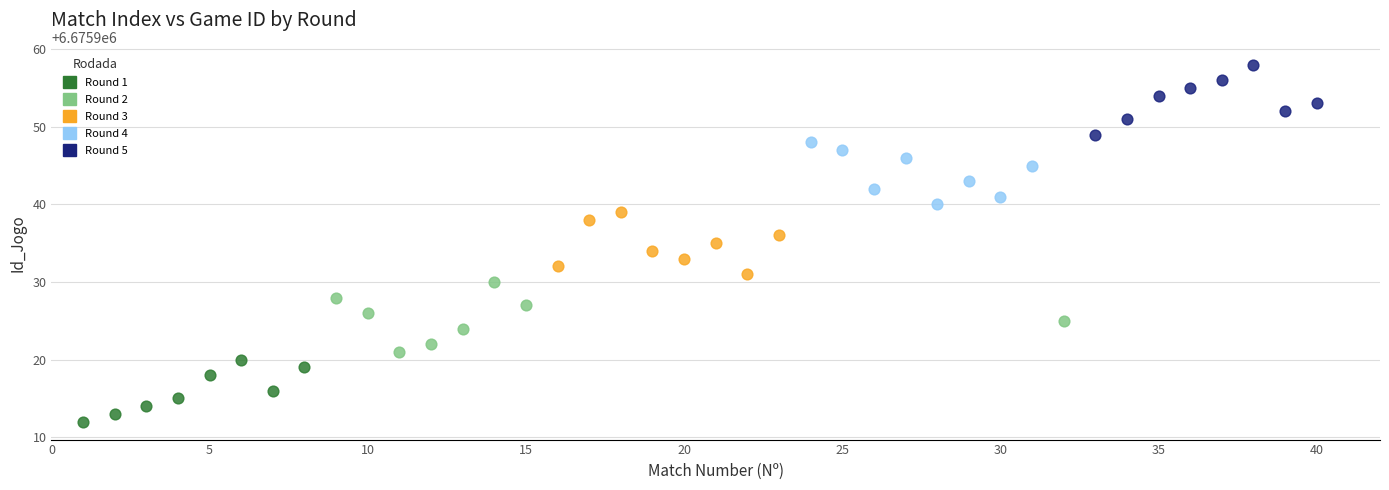

Which series contains the lowest Y value?

Round 1